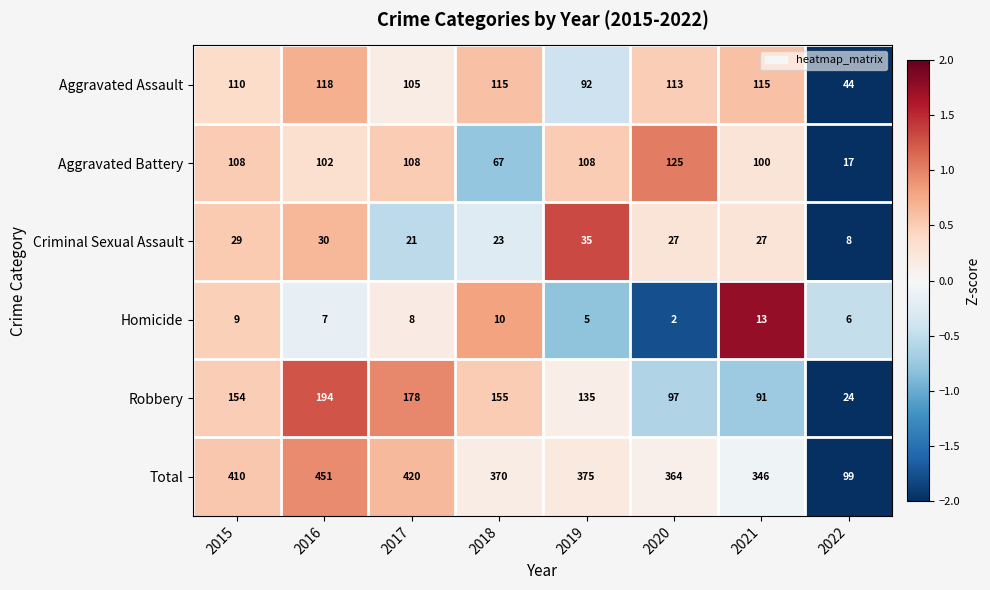

How many series are shown in this chart?

6